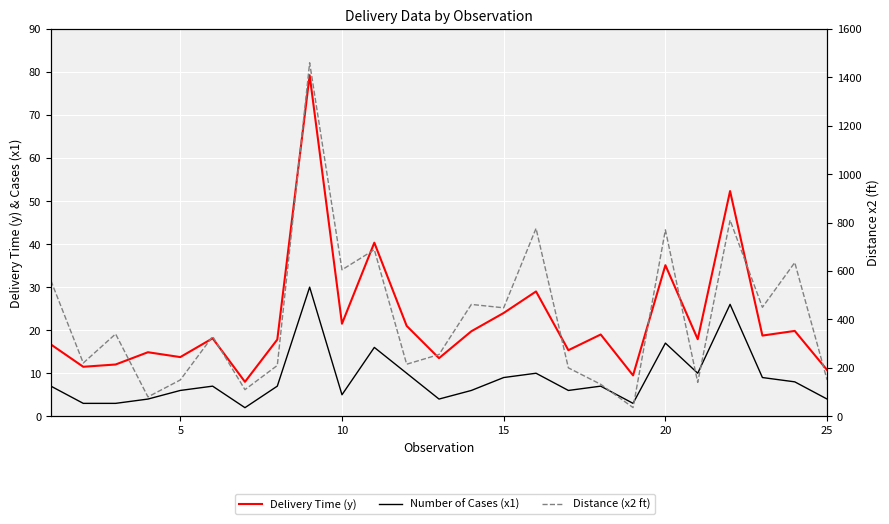

Is the value of Delivery Time (y) at 16 greater than the value of Distance (x2 ft) at 6?

No